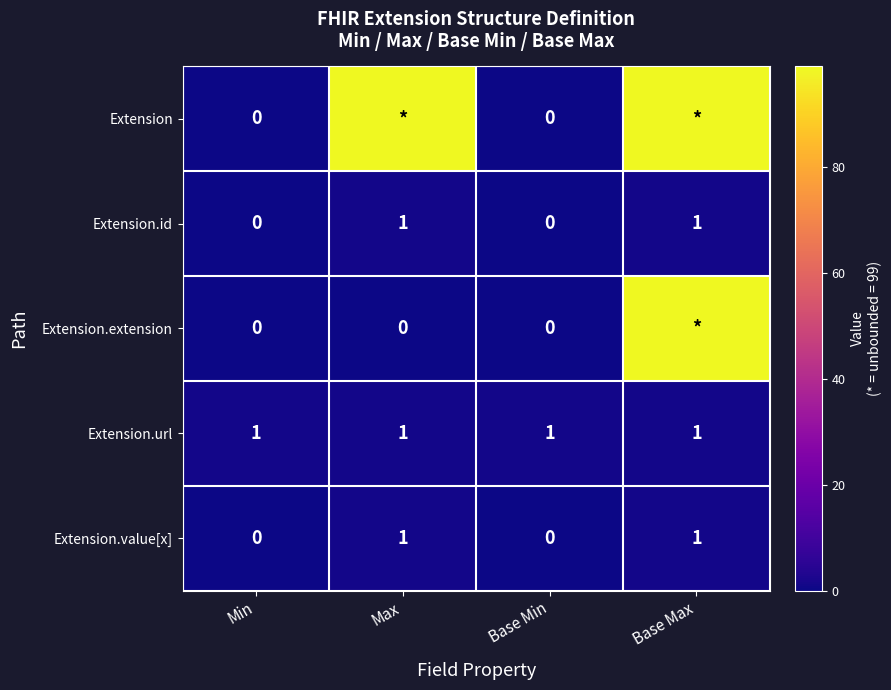

What is the total value across all series at Min?

1